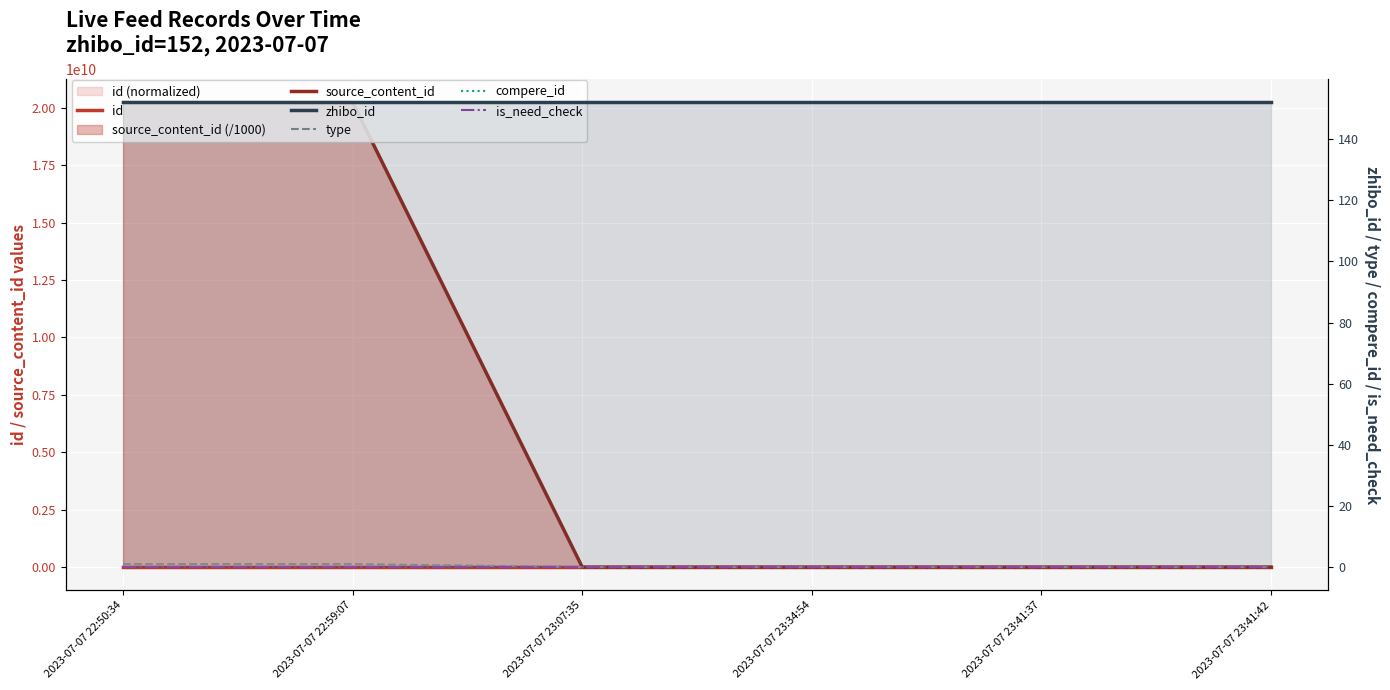

What position from the left is 2023-07-07 22:50:34?

1